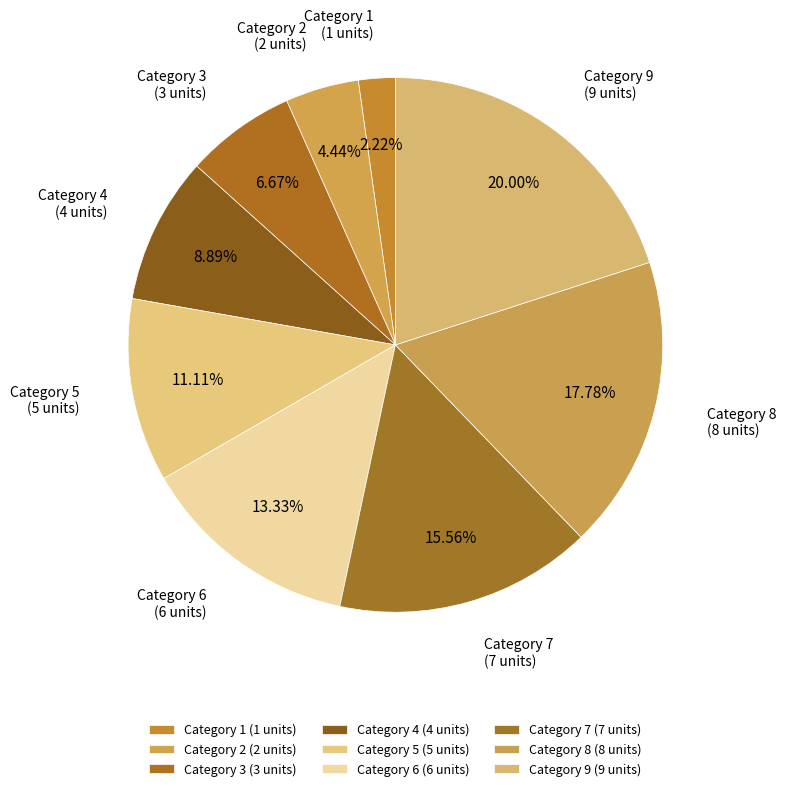

What is the ratio of the value at Category 1 (1 units) to the value at Category 2 (2 units)?

0.5